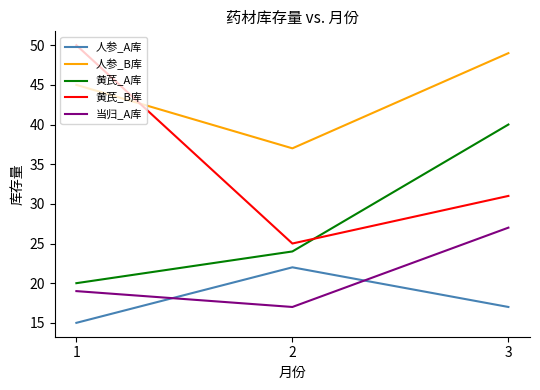

Which series has the largest total across all categories?

人参_B库